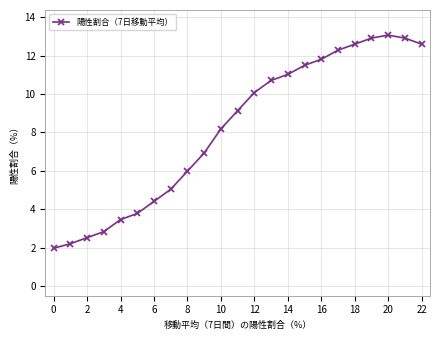

What is the difference between the second highest and minimum values?

10.9